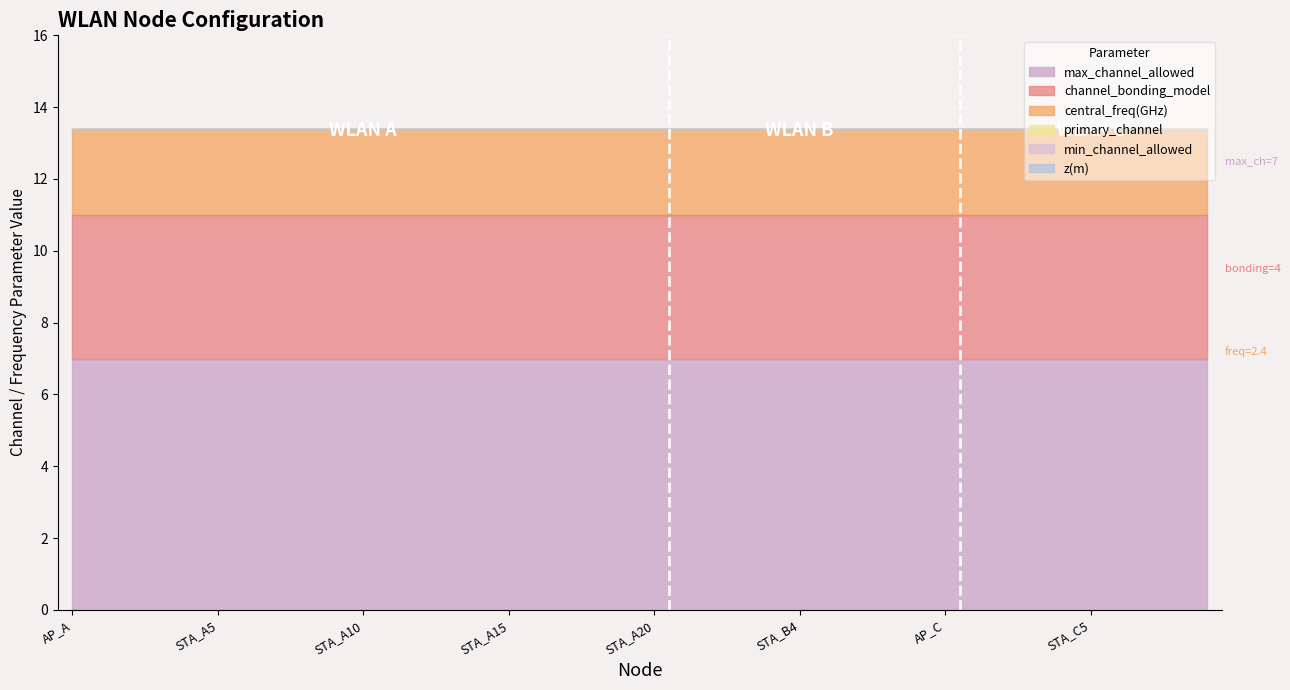

Reading right to left, what are all the values shown in this chart?

primary_channel: 0.0	0.0	0.0	0.0	0.0	0.0	0.0	0.0	0.0	0.0	0.0	0.0	0.0	0.0	0.0	0.0	0.0	0.0	0.0	0.0	0.0	0.0	0.0	0.0	0.0	0.0	0.0	0.0	0.0	0.0	0.0	0.0	0.0	0.0	0.0	0.0	0.0	0.0	0.0	0.0
min_channel_allowed: 0.0	0.0	0.0	0.0	0.0	0.0	0.0	0.0	0.0	0.0	0.0	0.0	0.0	0.0	0.0	0.0	0.0	0.0	0.0	0.0	0.0	0.0	0.0	0.0	0.0	0.0	0.0	0.0	0.0	0.0	0.0	0.0	0.0	0.0	0.0	0.0	0.0	0.0	0.0	0.0
max_channel_allowed: 7.0	7.0	7.0	7.0	7.0	7.0	7.0	7.0	7.0	7.0	7.0	7.0	7.0	7.0	7.0	7.0	7.0	7.0	7.0	7.0	7.0	7.0	7.0	7.0	7.0	7.0	7.0	7.0	7.0	7.0	7.0	7.0	7.0	7.0	7.0	7.0	7.0	7.0	7.0	7.0
channel_bonding_model: 4.0	4.0	4.0	4.0	4.0	4.0	4.0	4.0	4.0	4.0	4.0	4.0	4.0	4.0	4.0	4.0	4.0	4.0	4.0	4.0	4.0	4.0	4.0	4.0	4.0	4.0	4.0	4.0	4.0	4.0	4.0	4.0	4.0	4.0	4.0	4.0	4.0	4.0	4.0	4.0
central_freq(GHz): 2.4	2.4	2.4	2.4	2.4	2.4	2.4	2.4	2.4	2.4	2.4	2.4	2.4	2.4	2.4	2.4	2.4	2.4	2.4	2.4	2.4	2.4	2.4	2.4	2.4	2.4	2.4	2.4	2.4	2.4	2.4	2.4	2.4	2.4	2.4	2.4	2.4	2.4	2.4	2.4
z(m): 0.0	0.0	0.0	0.0	0.0	0.0	0.0	0.0	0.0	0.0	0.0	0.0	0.0	0.0	0.0	0.0	0.0	0.0	0.0	0.0	0.0	0.0	0.0	0.0	0.0	0.0	0.0	0.0	0.0	0.0	0.0	0.0	0.0	0.0	0.0	0.0	0.0	0.0	0.0	0.0